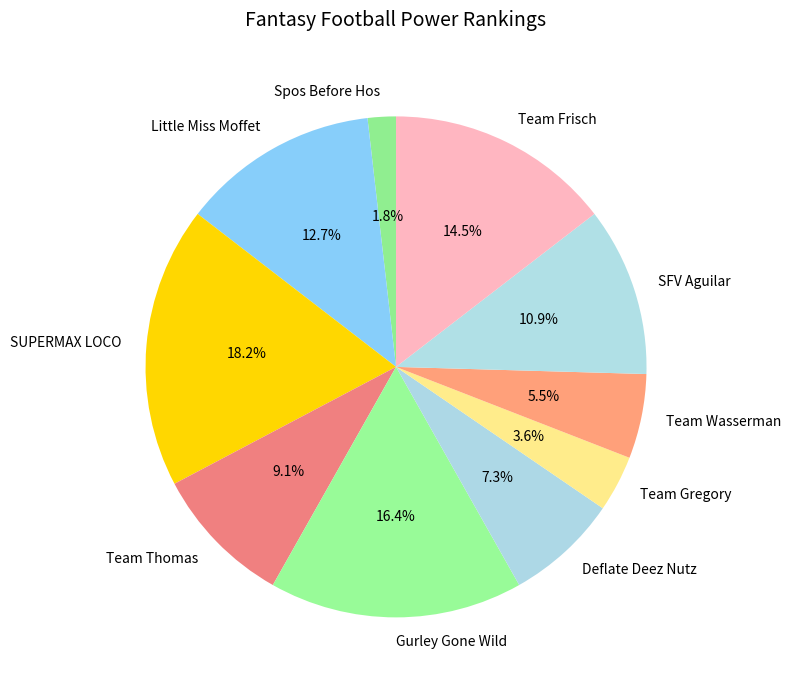

What percentage is NOT represented by Team Gregory?

96.4%